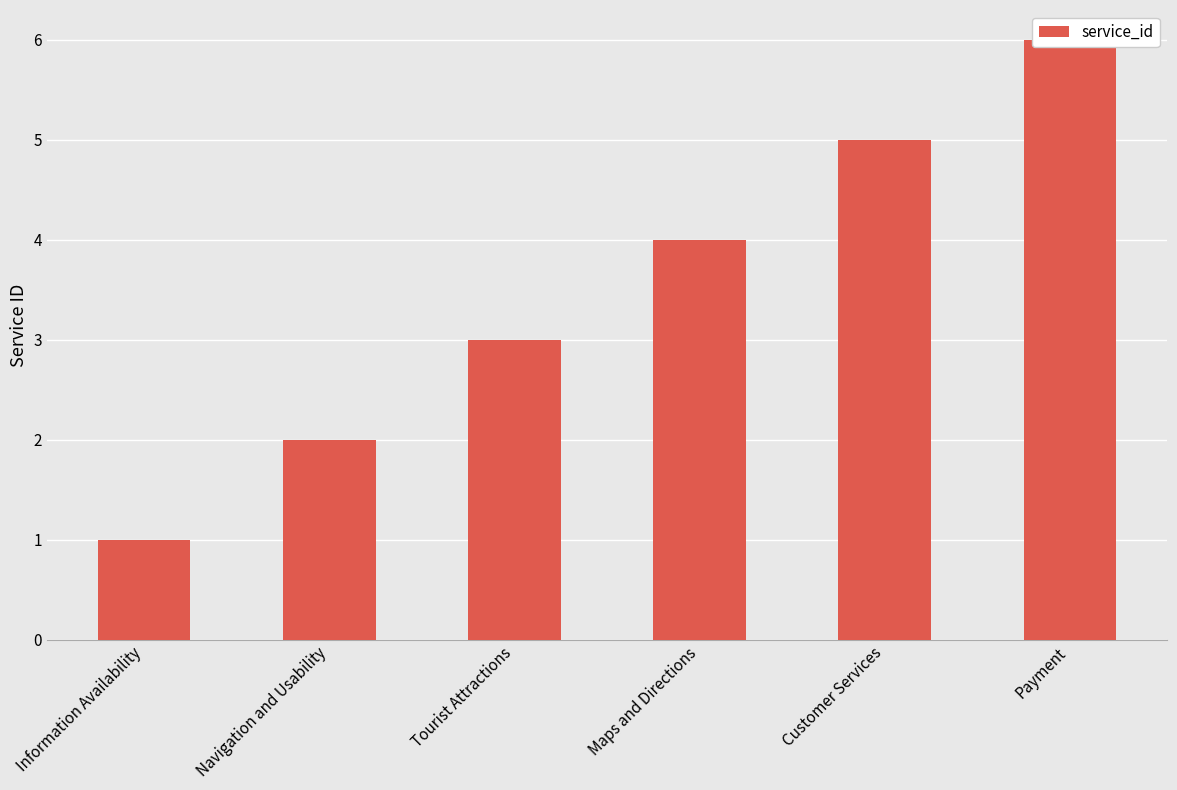

Reading left to right, what are all the values shown in this chart?

Information Availability=1	Navigation and Usability=2	Tourist Attractions=3	Maps and Directions=4	Customer Services=5	Payment=6